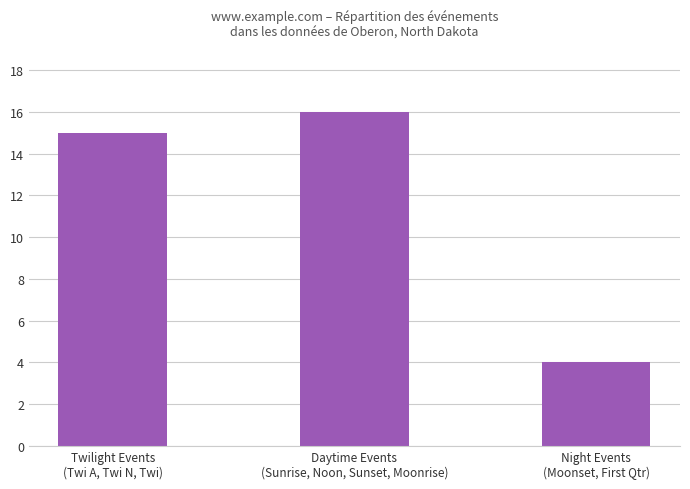

The chart shows a value of 6 at Night Events
(Moonset, First Qtr). True or false?

False